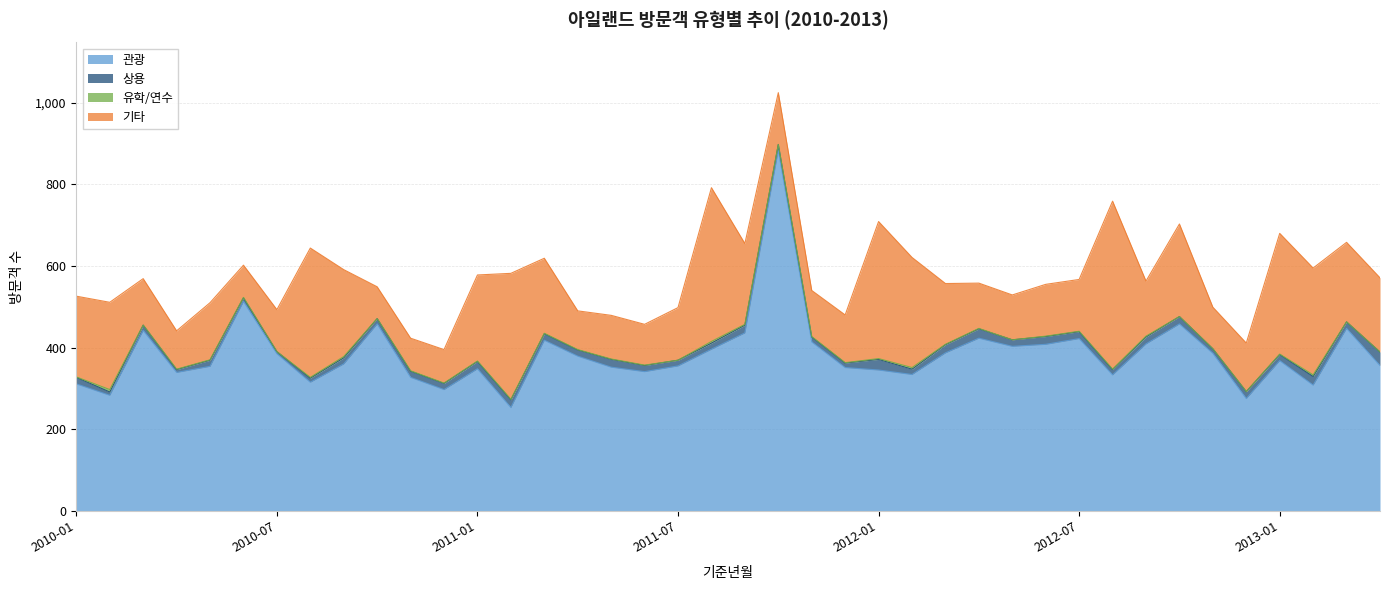

How many values in the 기타 series are below 135?

20